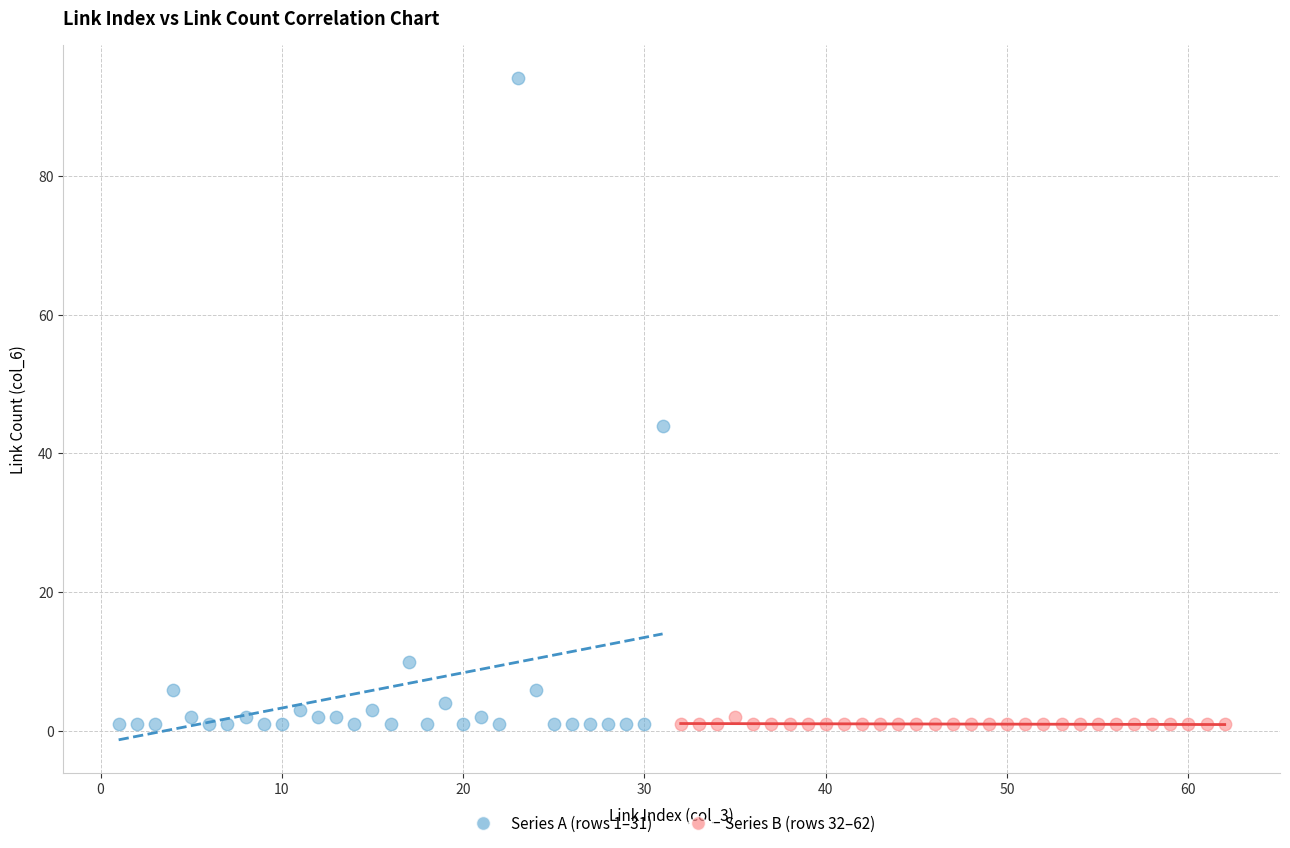

Which series has the largest Y range (max minus min)?

Series A (rows 1–31)